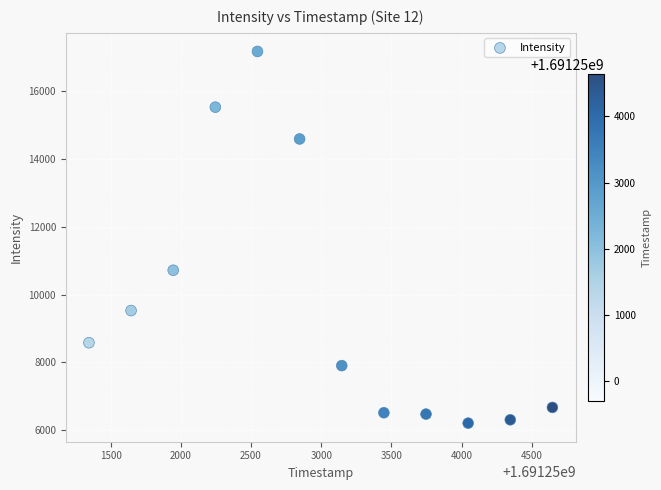

What Y value in the scatter plot is closest to 11690?

10717.6